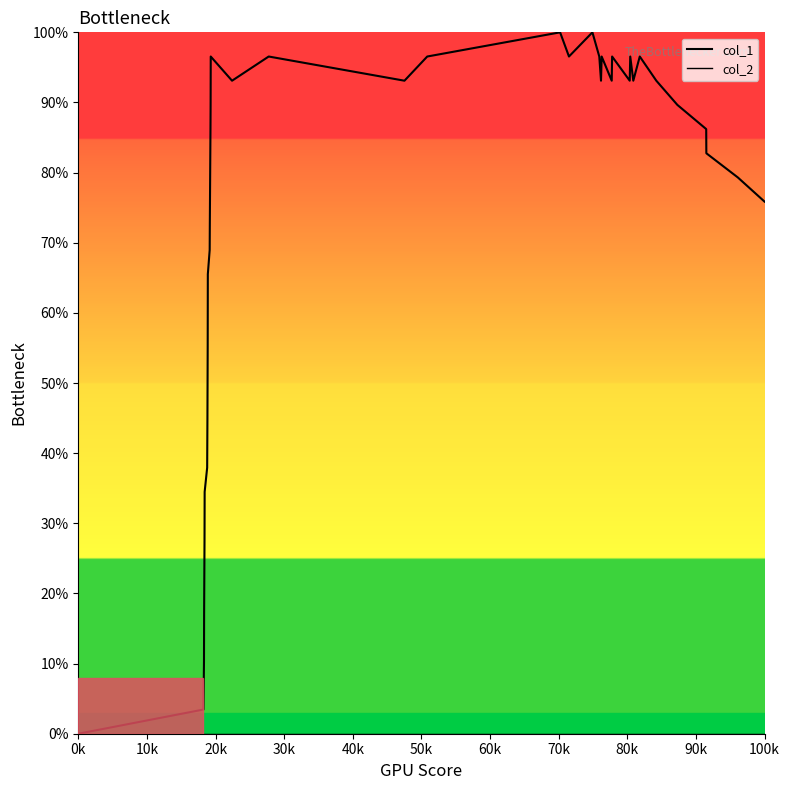

How many series are shown in this chart?

2